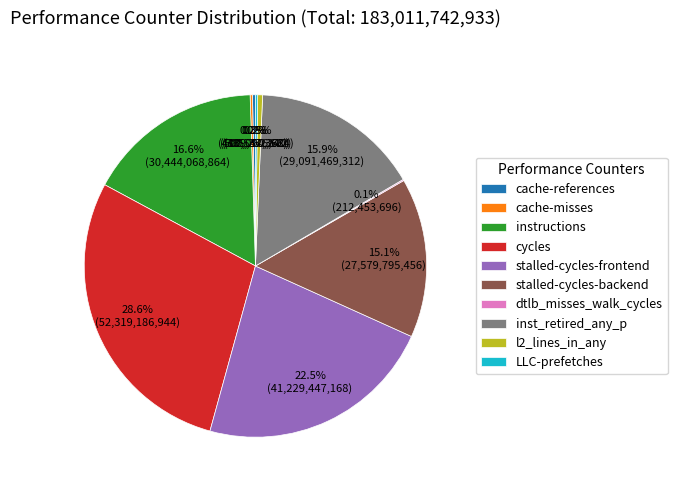

Which has a higher value, inst_retired_any_p or l2_lines_in_any?

inst_retired_any_p